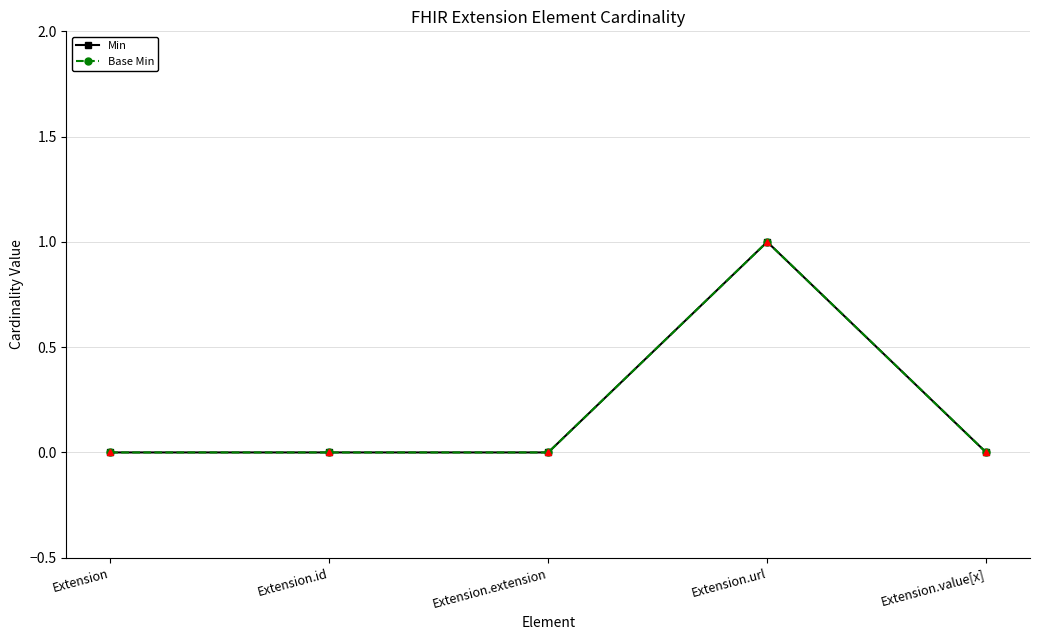

Is this an area chart (filled region under the line)?

No